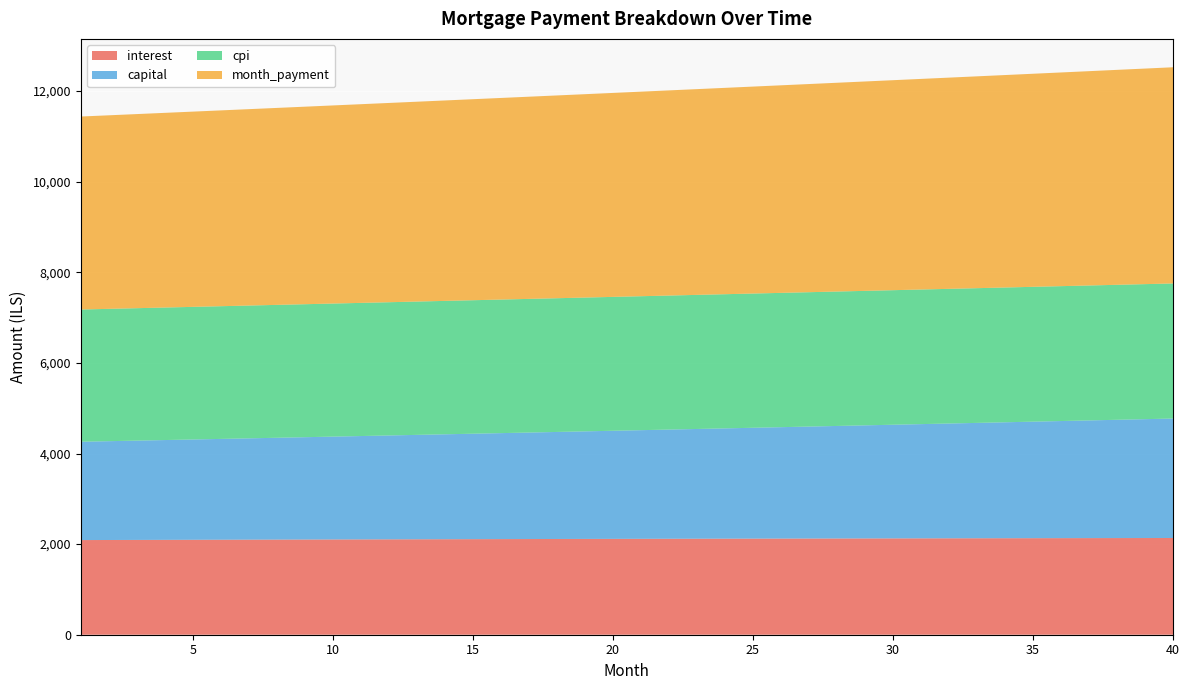

Reading right to left, list all the values displayed in this chart.

interest: 40=2135.2	39=2134.4	38=2133.6	37=2132.8	36=2132.0	35=2131.2	34=2130.3	33=2129.4	32=2128.5	31=2127.6	30=2126.6	29=2125.6	28=2124.6	27=2123.6	26=2122.5	25=2121.5	24=2120.4	23=2119.2	22=2118.1	21=2116.9	20=2115.8	19=2114.6	18=2113.3	17=2112.1	16=2110.8	15=2109.5	14=2108.2	13=2106.9	12=2105.5	11=2104.2	10=2102.8	9=2101.4	8=2099.9	7=2098.5	6=2097.0	5=2095.5	4=2094.0	3=2092.5	2=2091.0	1=2089.4
capital: 40=2637.1	39=2624.0	38=2610.9	37=2597.9	36=2585.0	35=2572.1	34=2559.3	33=2546.5	32=2533.9	31=2521.2	30=2508.7	29=2496.2	28=2483.8	27=2471.4	26=2459.1	25=2446.8	24=2434.6	23=2422.5	22=2410.4	21=2398.4	20=2386.5	19=2374.6	18=2362.8	17=2351.0	16=2339.3	15=2327.6	14=2316.0	13=2304.5	12=2293.0	11=2281.6	10=2270.2	9=2258.9	8=2247.7	7=2236.5	6=2225.3	5=2214.3	4=2203.2	3=2192.2	2=2181.3	1=2170.5
cpi: 40=2981.5	39=2980.5	38=2979.5	37=2978.4	36=2977.3	35=2976.2	34=2975.0	33=2973.8	32=2972.5	31=2971.3	30=2969.9	29=2968.6	28=2967.2	27=2965.8	26=2964.4	25=2962.9	24=2961.4	23=2959.9	22=2958.3	21=2956.7	20=2955.1	19=2953.4	18=2951.8	17=2950.1	16=2948.3	15=2946.5	14=2944.7	13=2942.9	12=2941.1	11=2939.2	10=2937.3	9=2935.3	8=2933.4	7=2931.4	6=2929.3	5=2927.3	4=2925.2	3=2923.1	2=2921.0	1=2918.8
month_payment: 40=4772.3	39=4758.4	38=4744.6	37=4730.8	36=4717.0	35=4703.3	34=4689.6	33=4676.0	32=4662.4	31=4648.8	30=4635.3	29=4621.8	28=4608.4	27=4595.0	26=4581.6	25=4568.3	24=4555.0	23=4541.8	22=4528.6	21=4515.4	20=4502.2	19=4489.1	18=4476.1	17=4463.1	16=4450.1	15=4437.2	14=4424.2	13=4411.4	12=4398.6	11=4385.8	10=4373.0	9=4360.3	8=4347.6	7=4335.0	6=4322.4	5=4309.8	4=4297.3	3=4284.8	2=4272.3	1=4259.9